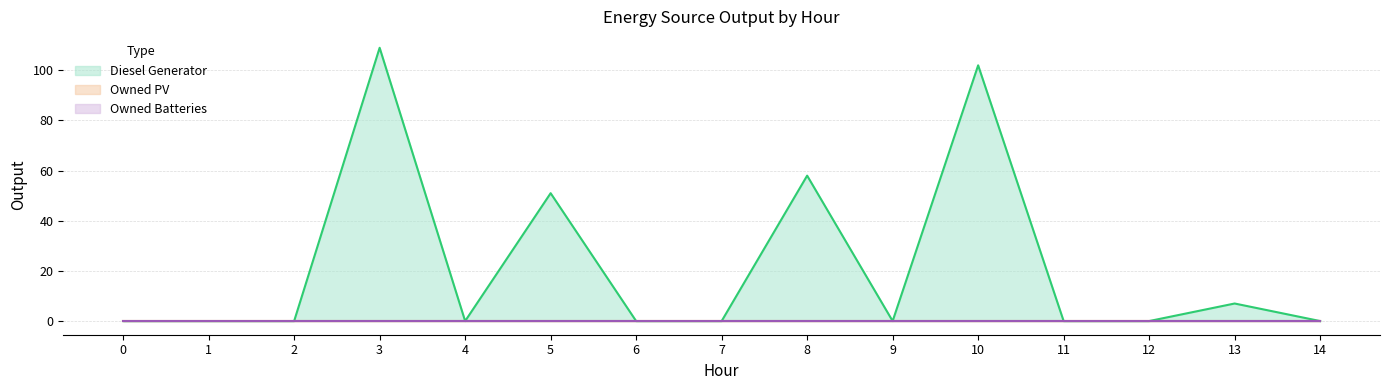

Count the number of categories in the chart.

15